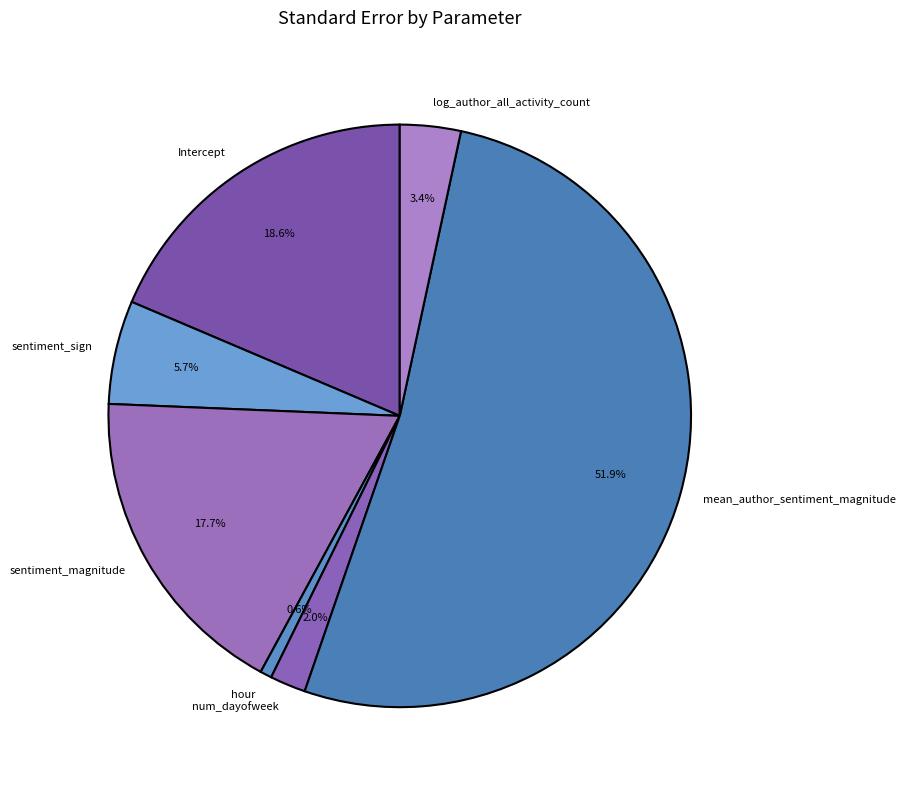

How much of the chart is everything except Intercept?

81.4%